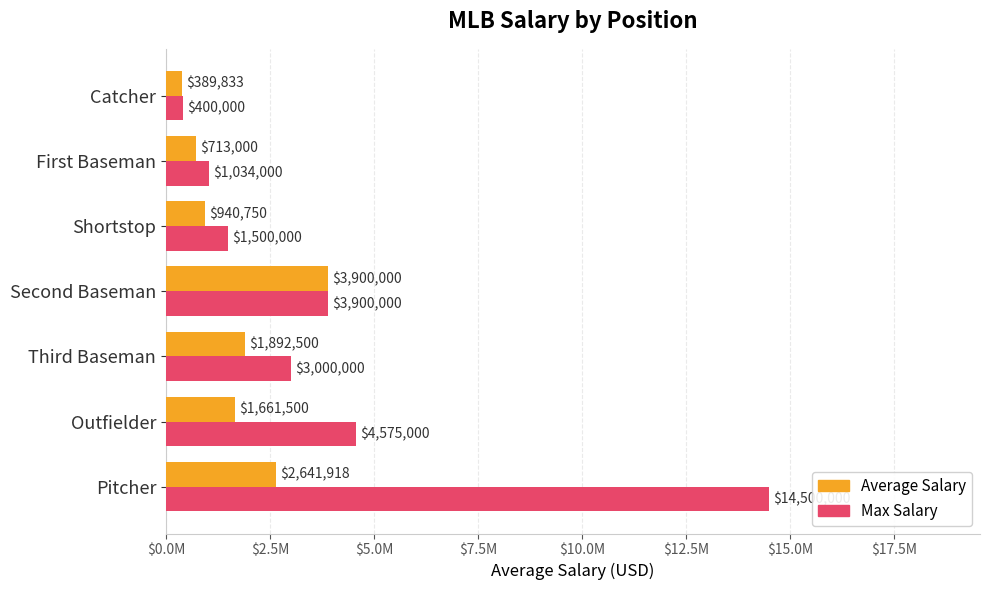

Where is Max Salary nearest to the value 7450000?

Outfielder